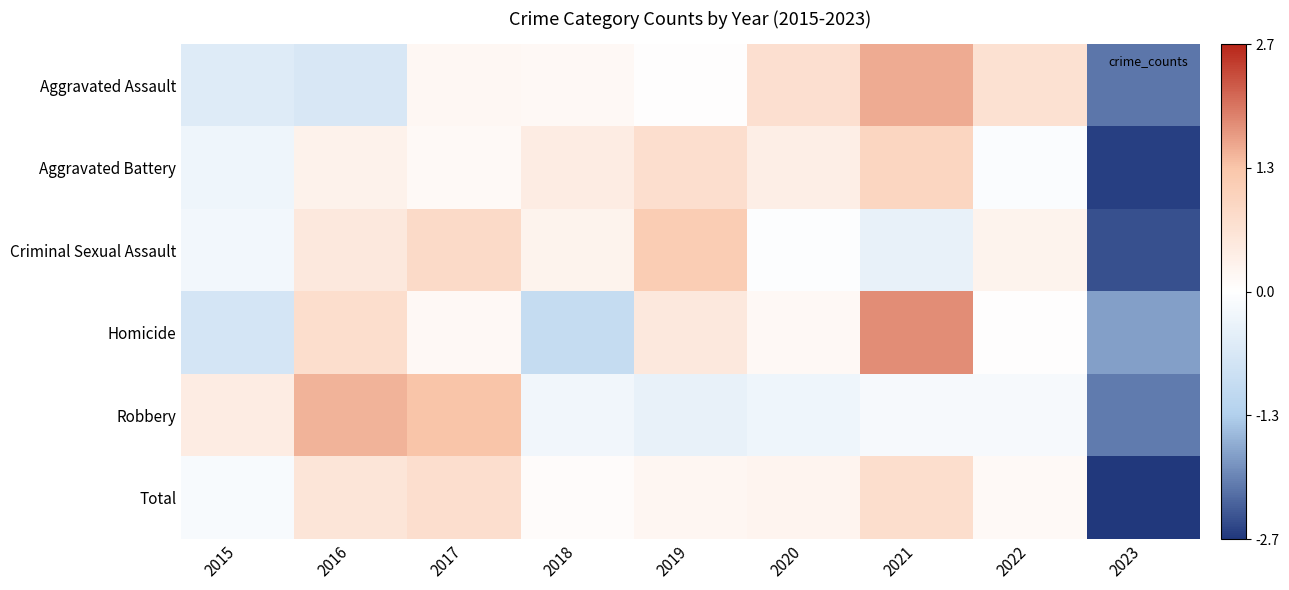

Between 2021 and 2023, which is larger?

2021